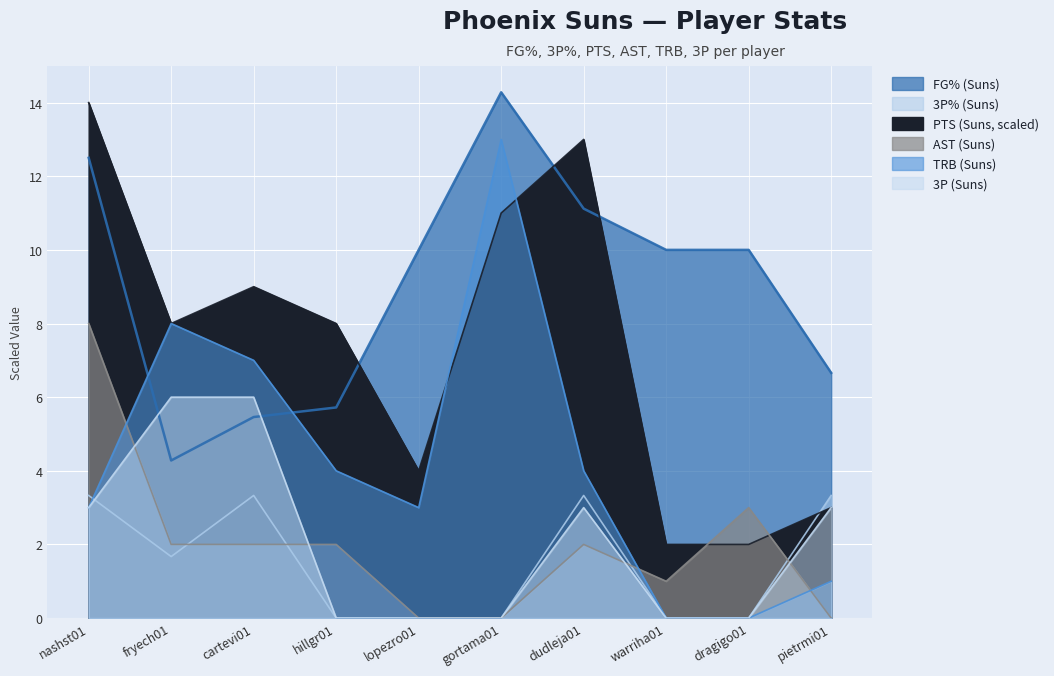

Is the value of AST (Suns) at hillgr01 greater than the value of FG% (Suns) at fryech01?

No